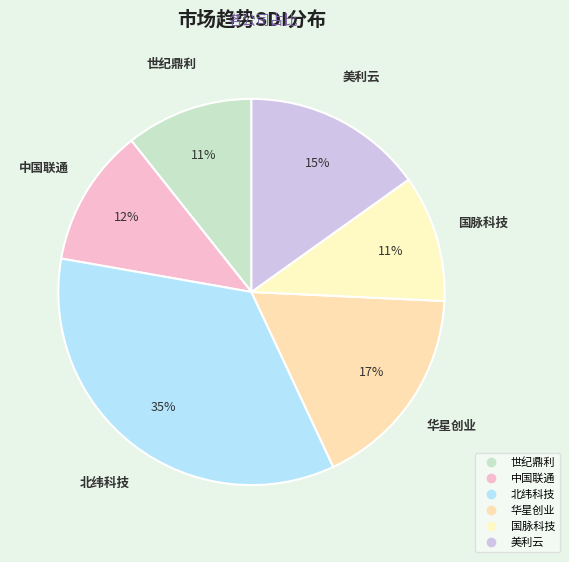

Is there any slice that represents more than half of the pie?

No